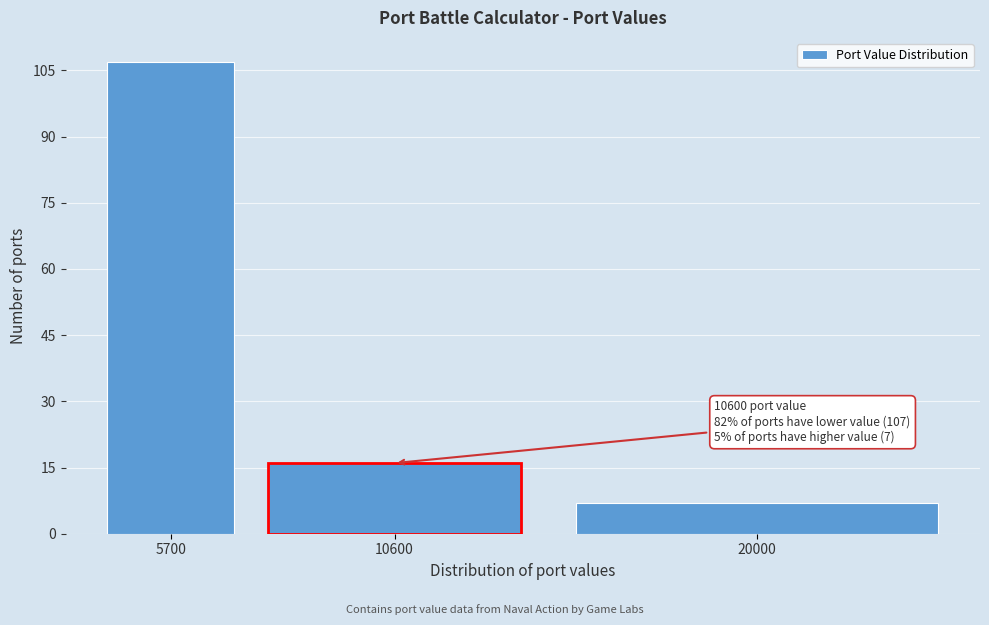

Reading right to left, list all the values displayed in this chart.

7	16	107